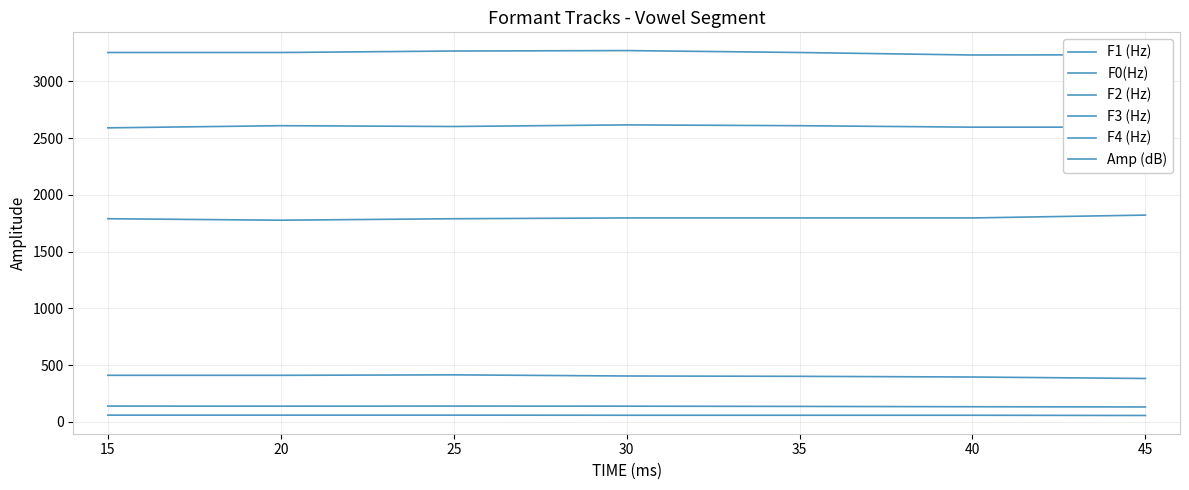

Is this an area chart (filled region under the line)?

No